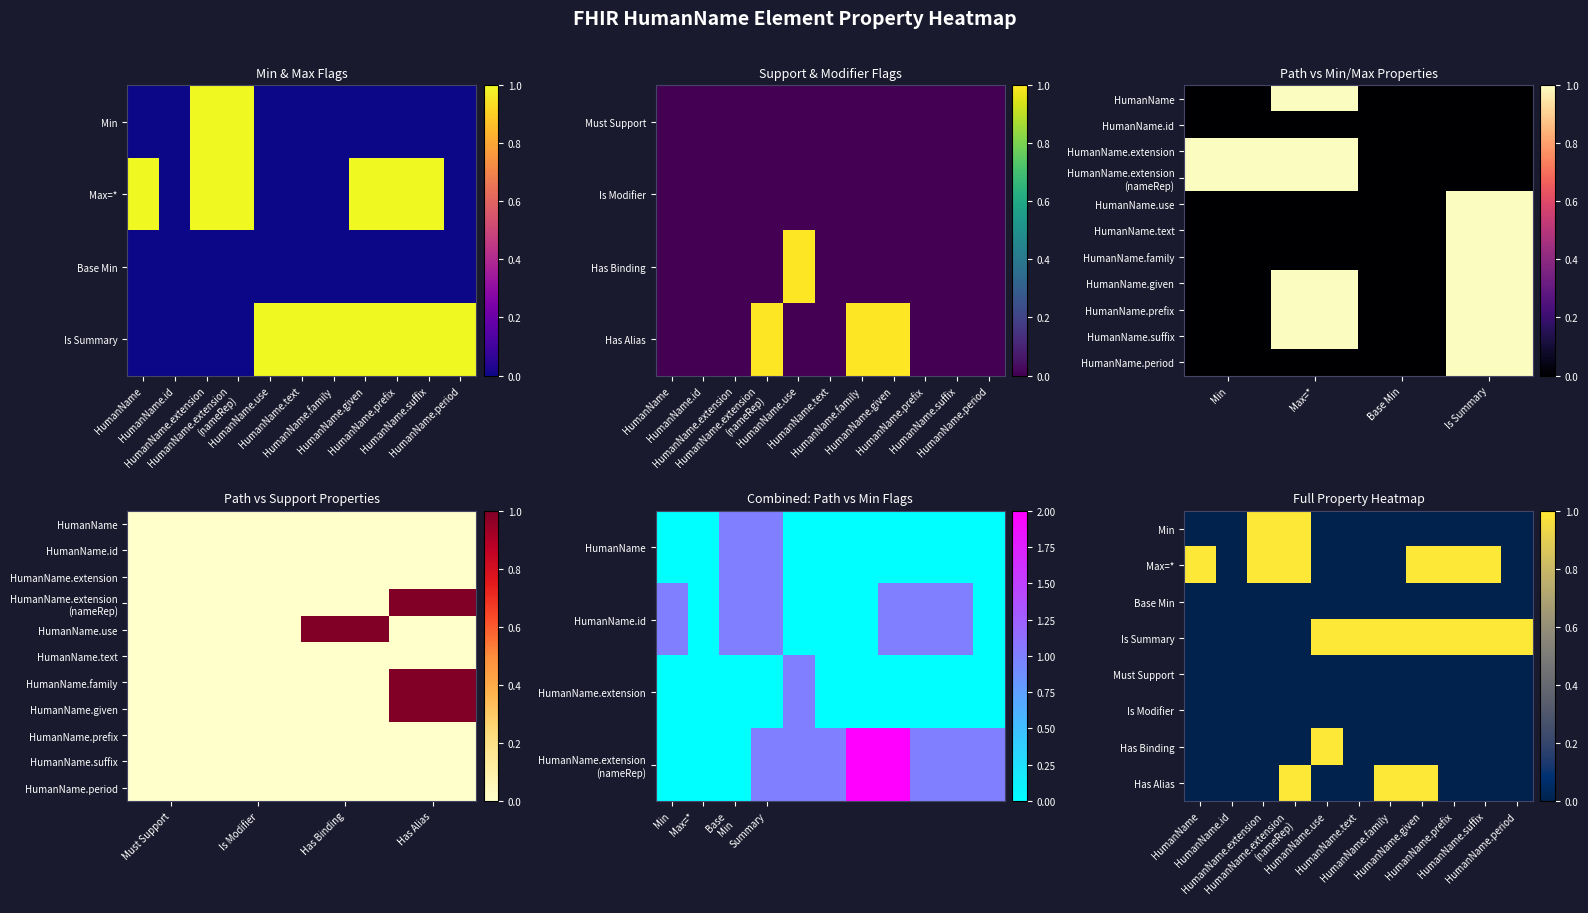

How many data points does each series have?

11